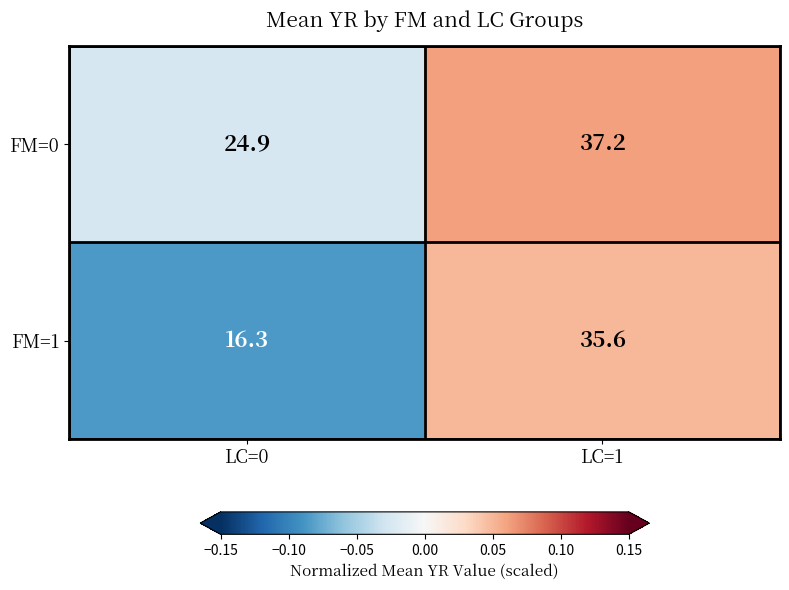

Rank the series at LC=0 from lowest to highest value.

FM=1, FM=0